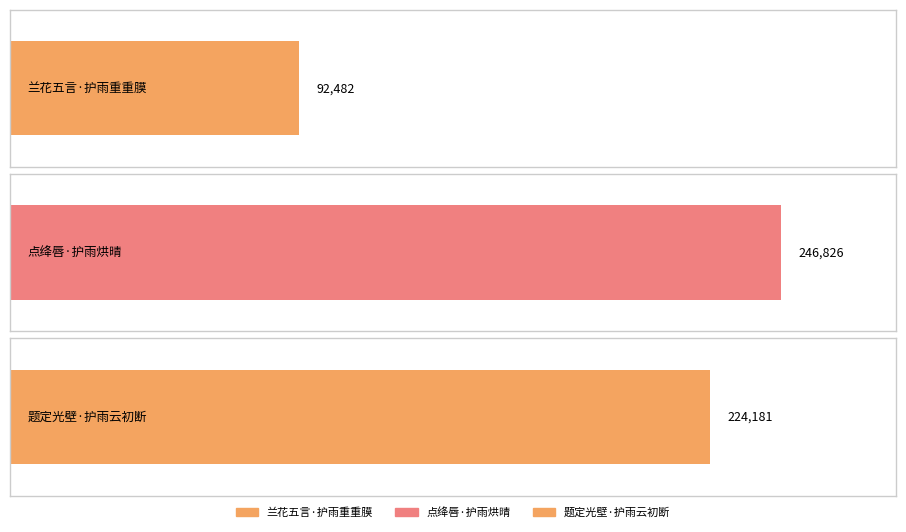

Is it true that the value at 兰花五言·护雨重重膜 is 92482?

True